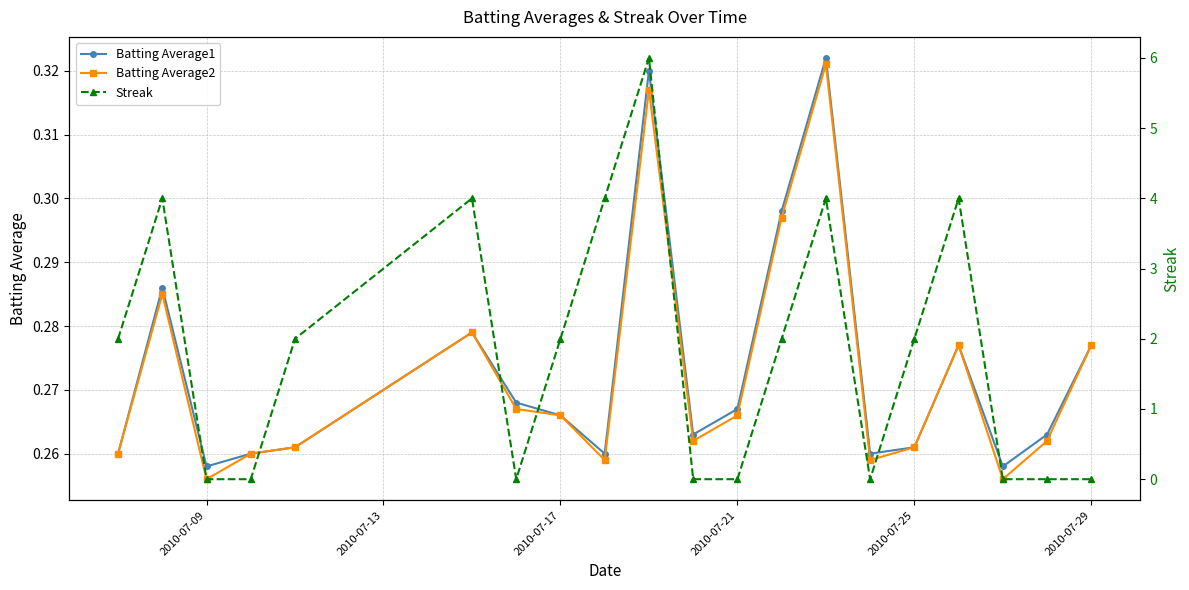

Count the Batting Average1 values in the range 0 to 1.

20